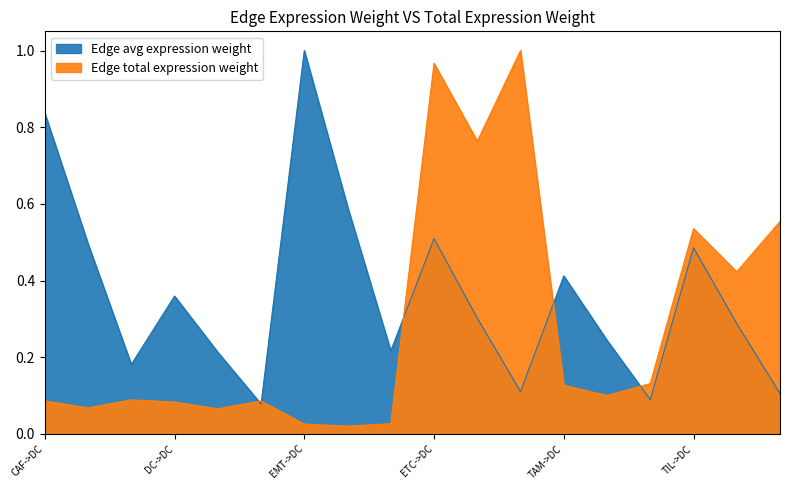

Which series ends up on top after the final intersection of Edge average expression weight and Edge total expression weight?

Edge total expression weight